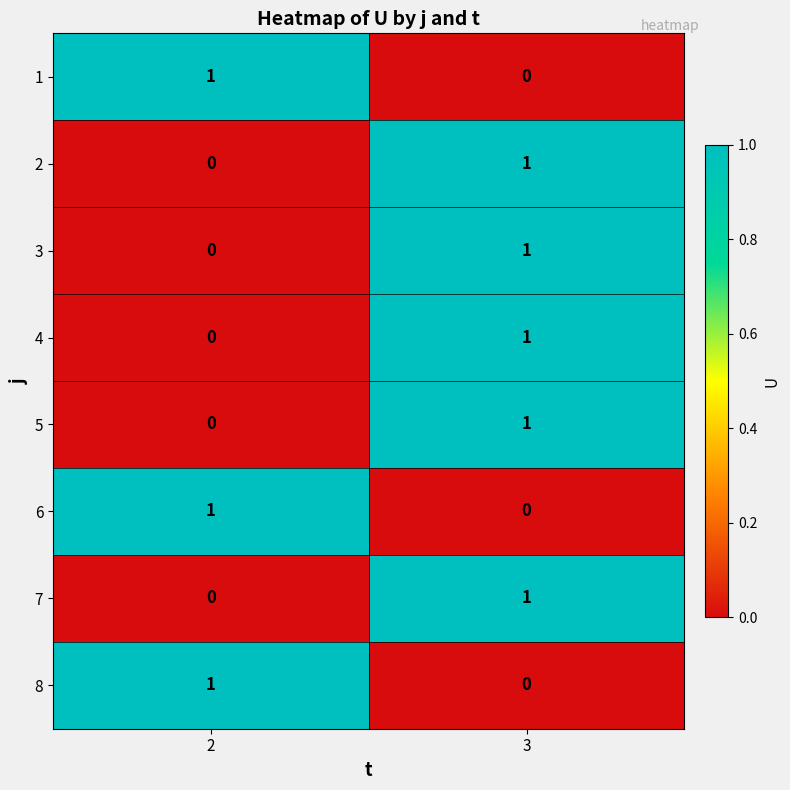

At which category is the sum across all series the highest?

3